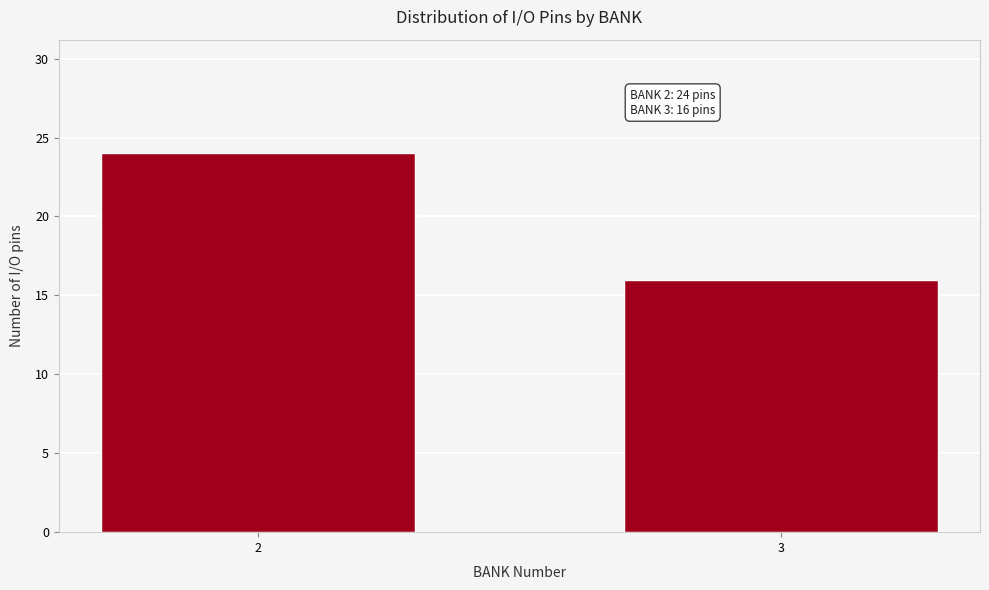

Reading left to right, what are all the values shown in this chart?

24	16